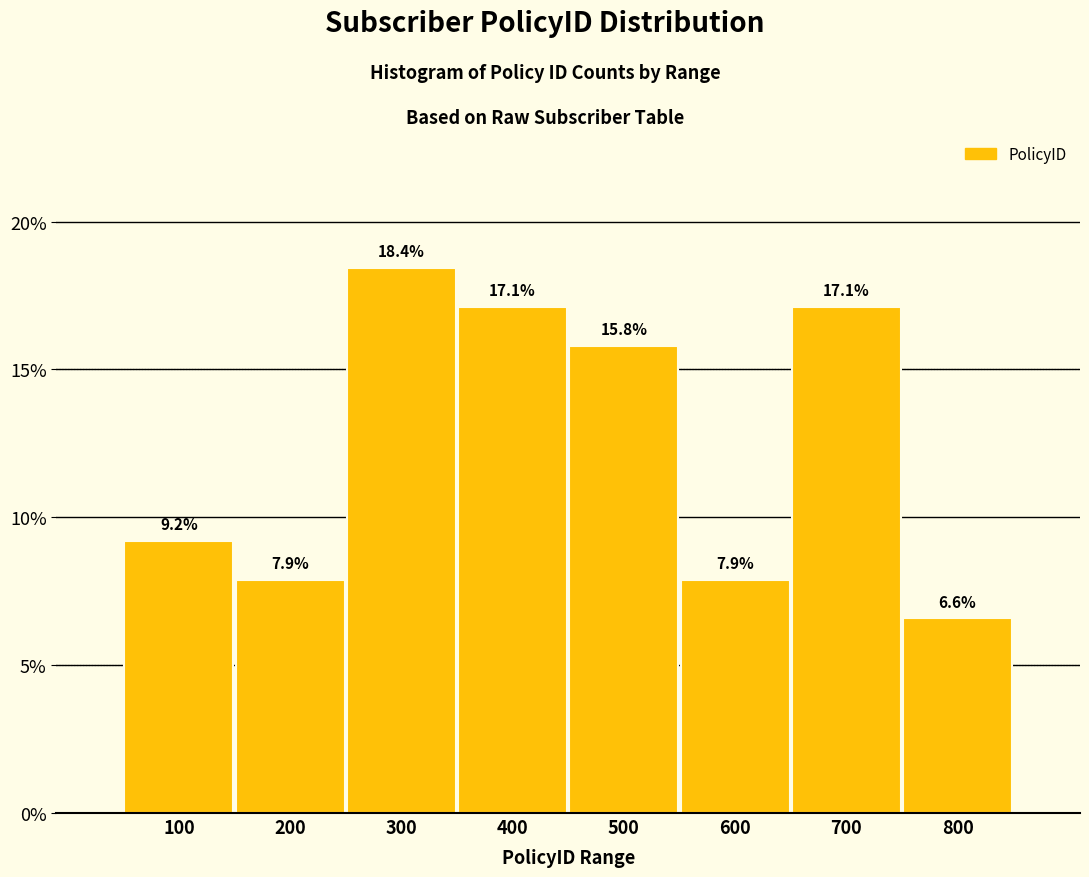

Reading left to right, extract all data points from this chart.

9.2	7.9	18.4	17.1	15.8	7.9	17.1	6.6